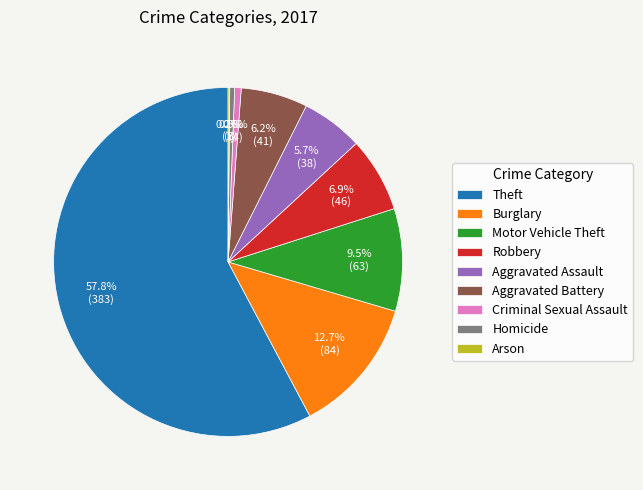

Which category has the biggest portion of the pie?

Theft